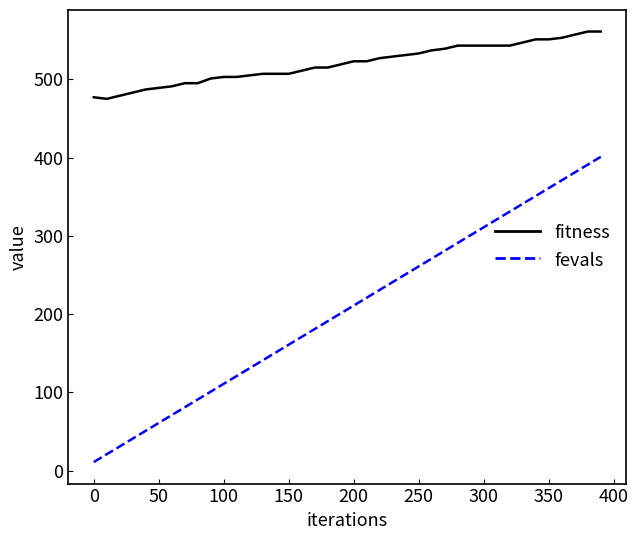

What is the greatest value displayed?

561